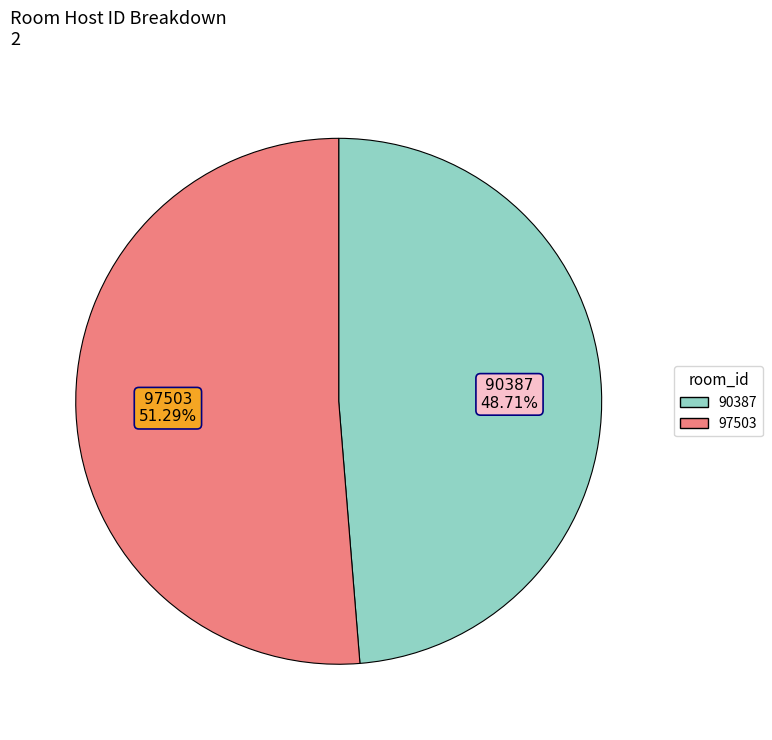

What percentage is NOT represented by 97503?

48.7%